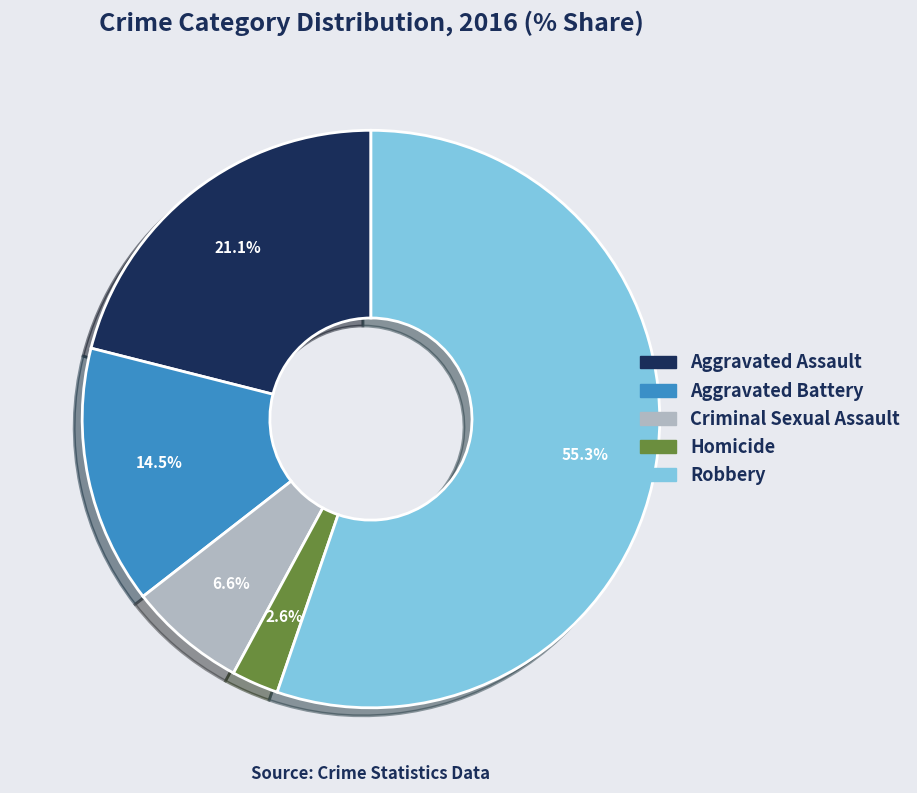

What is the total percentage of Aggravated Battery and Robbery?

69.7%